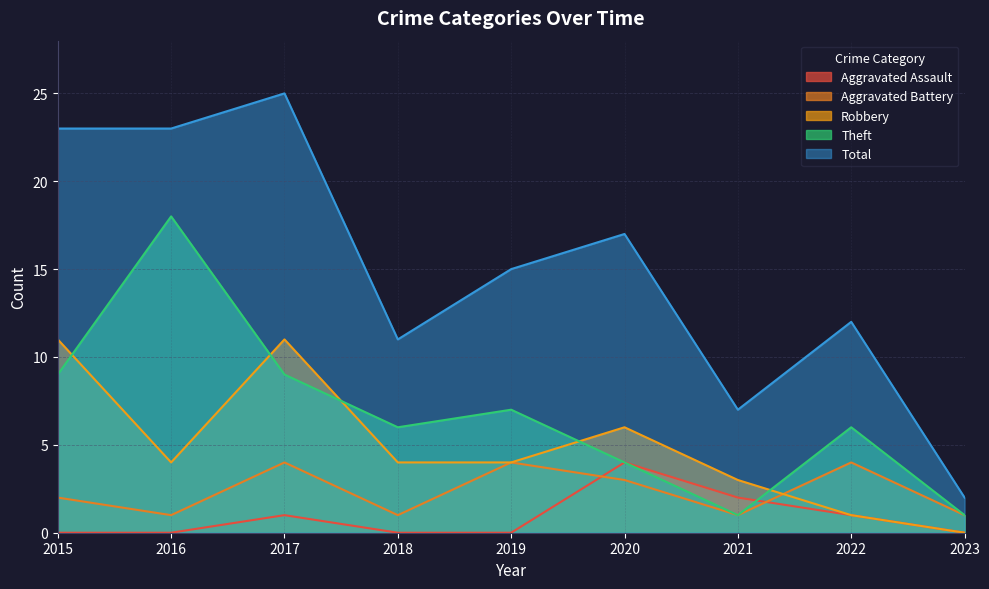

True or false: Aggravated Battery and Theft intersect in this chart.

False